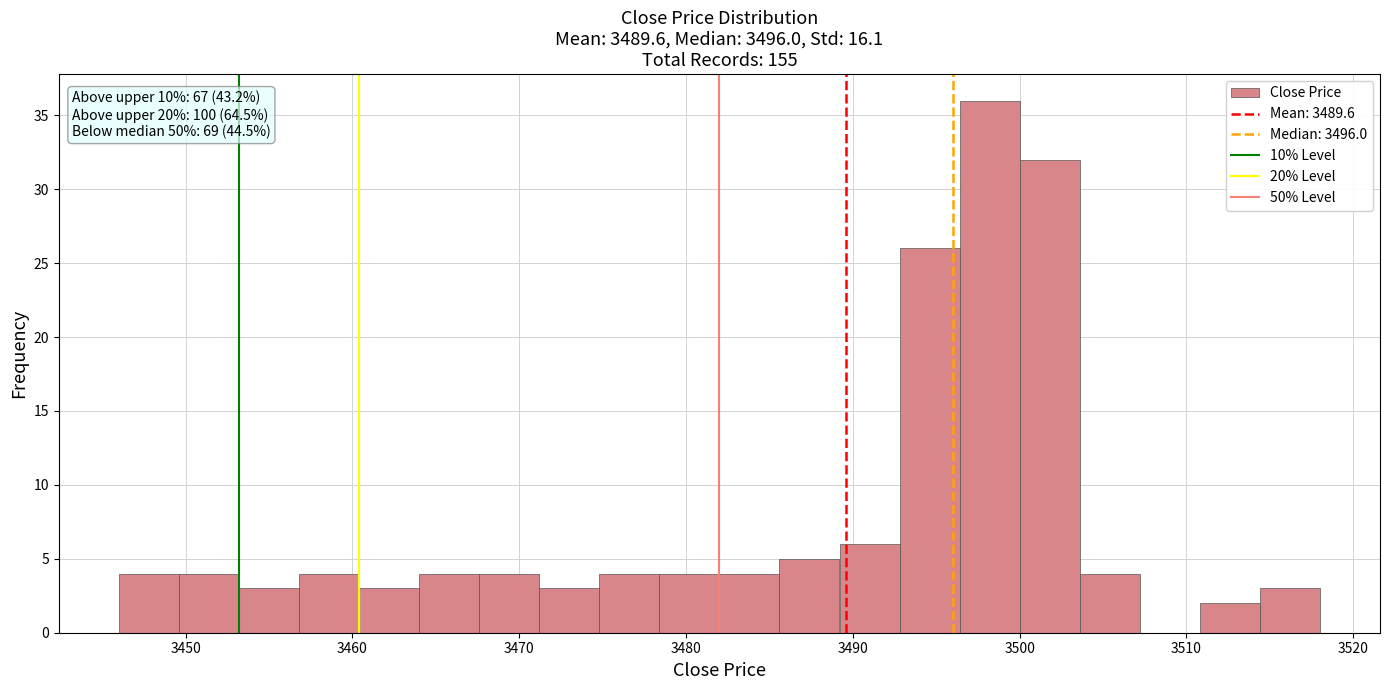

Around what value on the x-axis is the tallest bar? Give the approximate position of its centre, as read against the axis.

3498